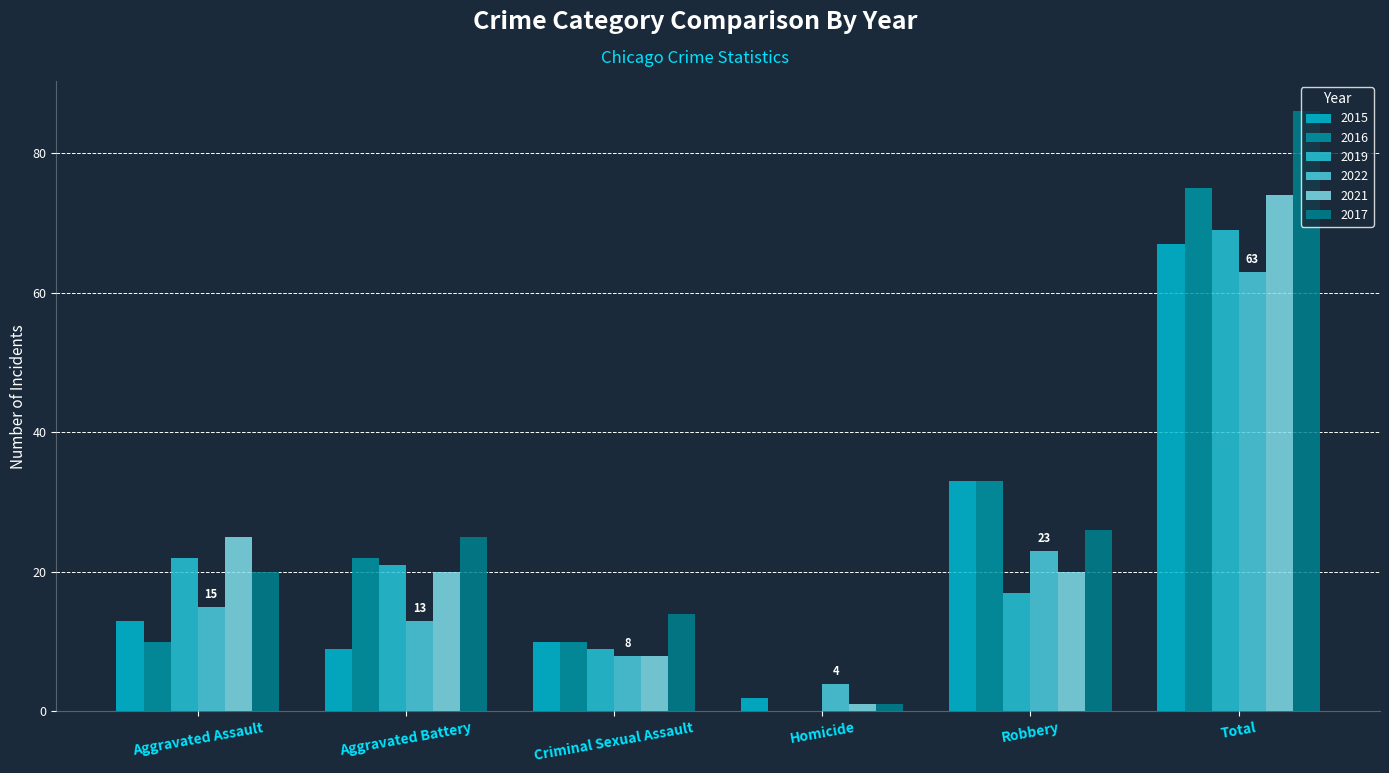

At how many categories does at least one series exceed 76?

1